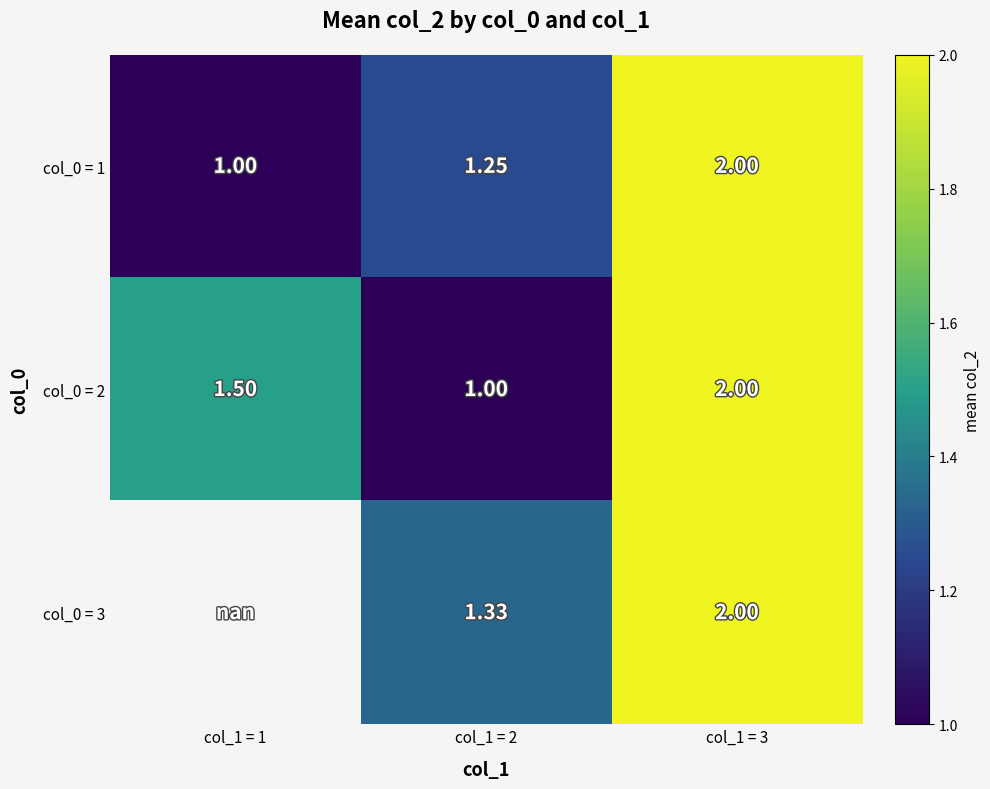

Which series changed the most between col_1 = 2 and col_1 = 3?

col_0 = 2